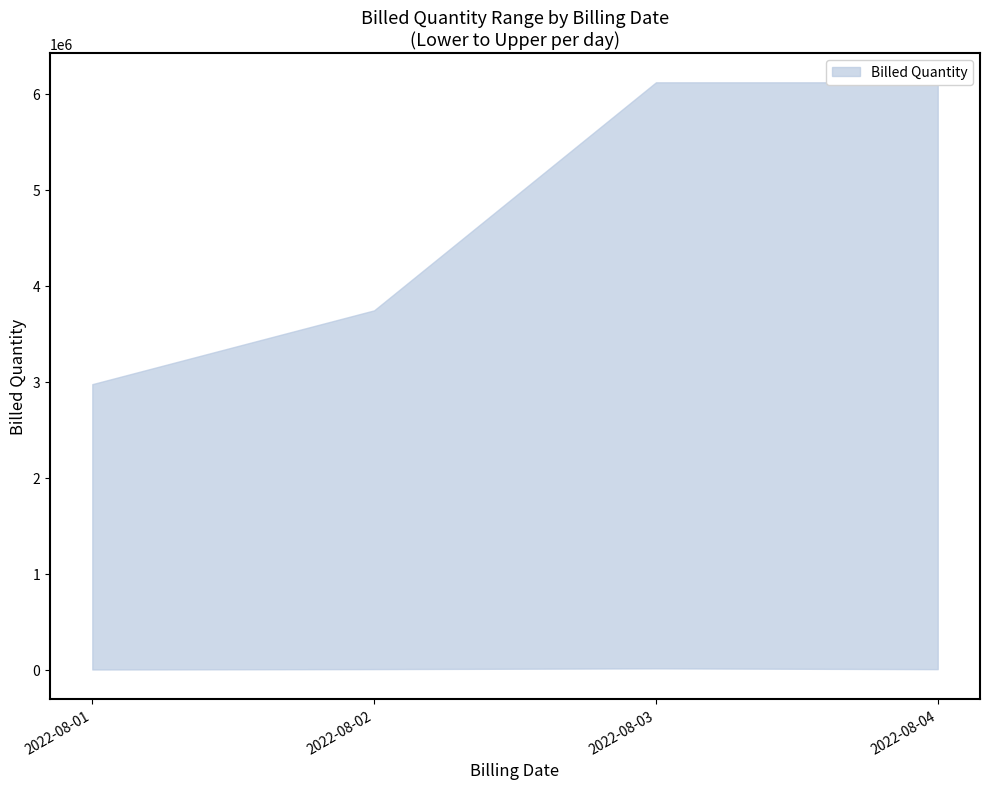

What is the smallest value displayed?

2000